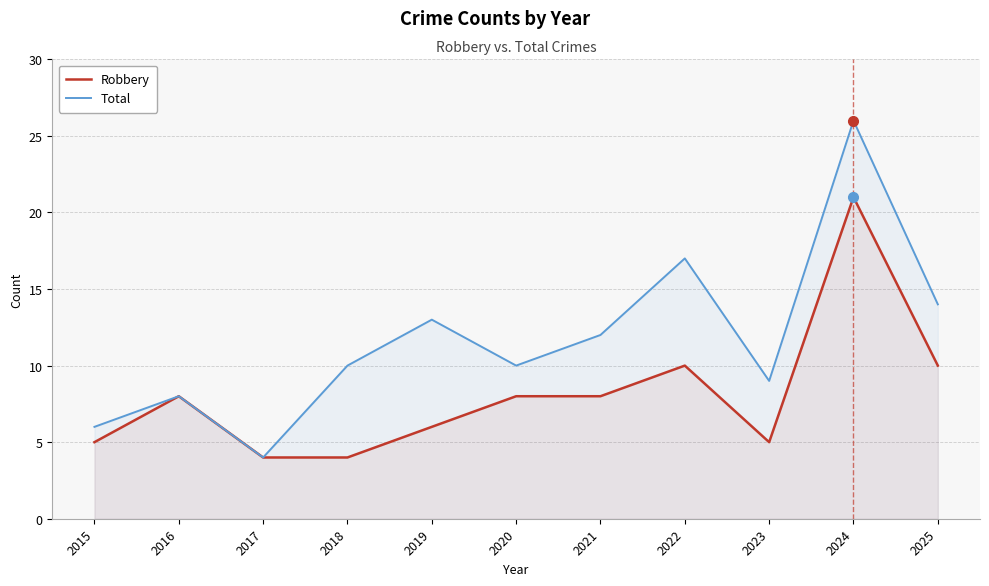

At which label is Robbery closest to 12?

2022